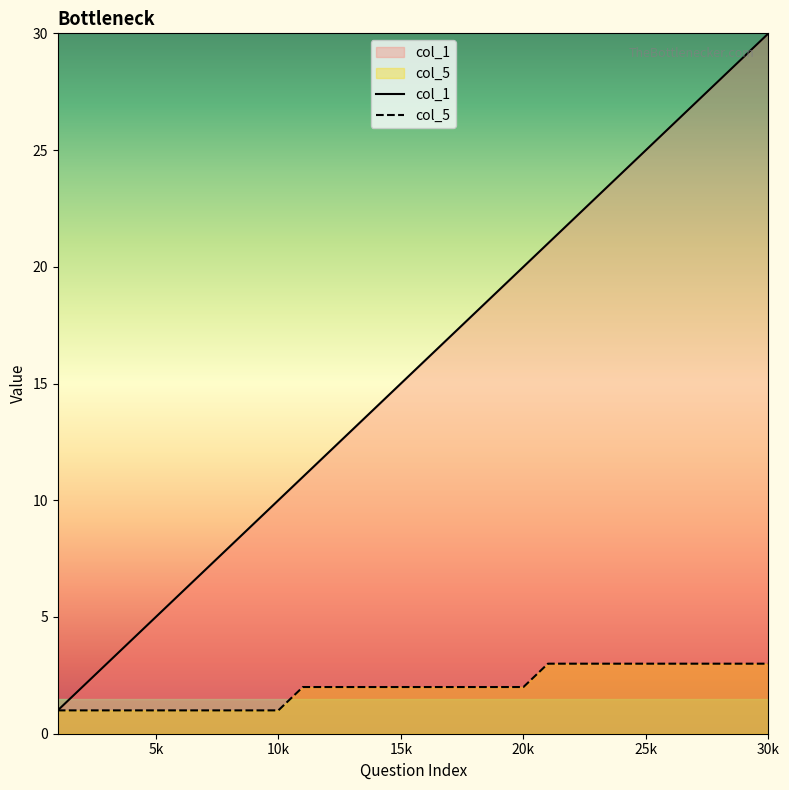

True or false: col_1 and col_5 cross at least once.

False